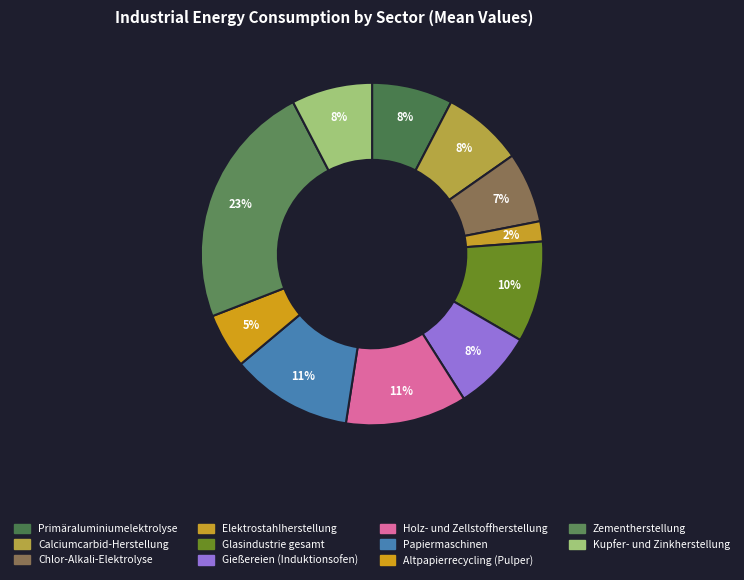

What portion of the pie excludes Chlor-Alkali-Elektrolyse?

93.3%